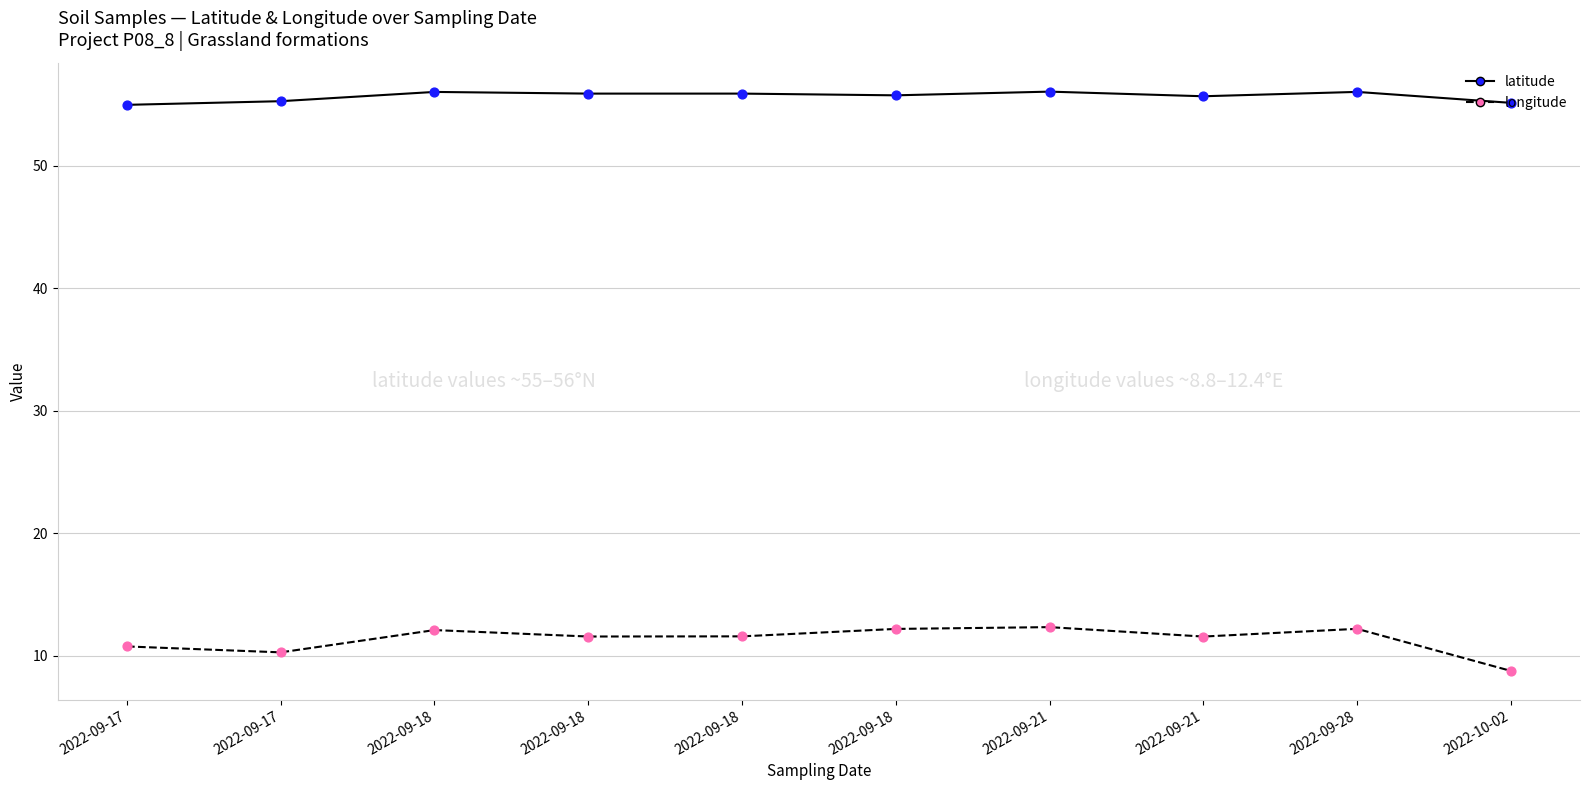

What is the total value across all series at 2022-09-28?

68.2